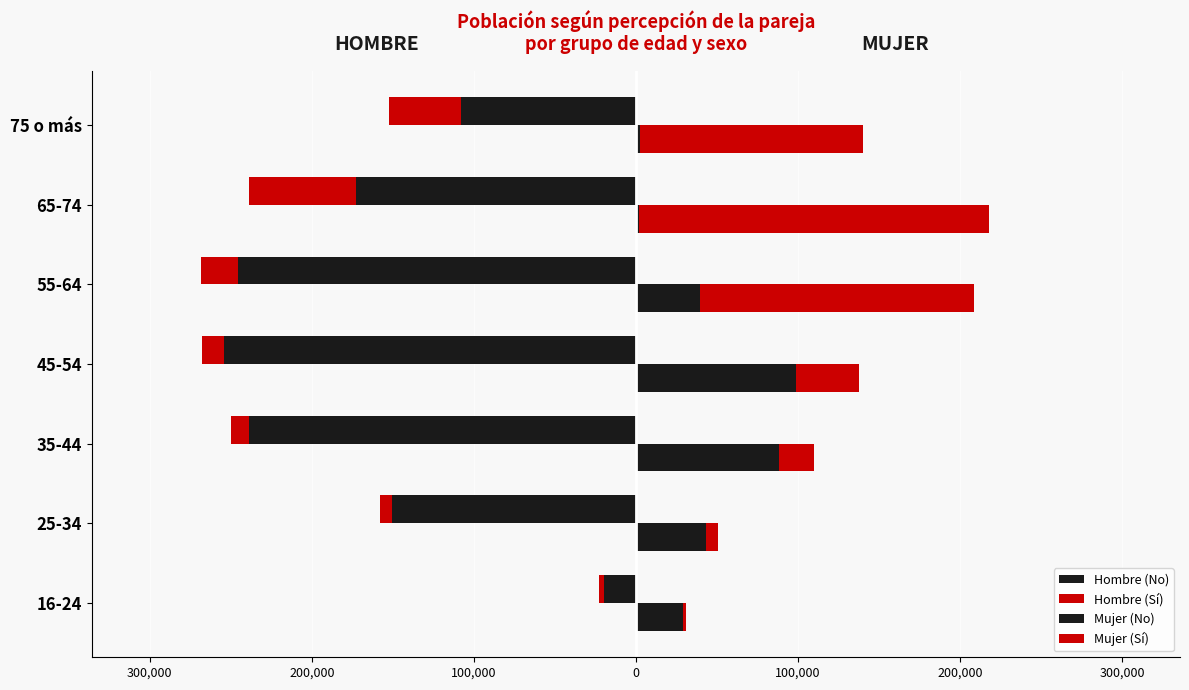

Between 35-44 and 65-74, which series saw the biggest shift?

Mujer (Sí)